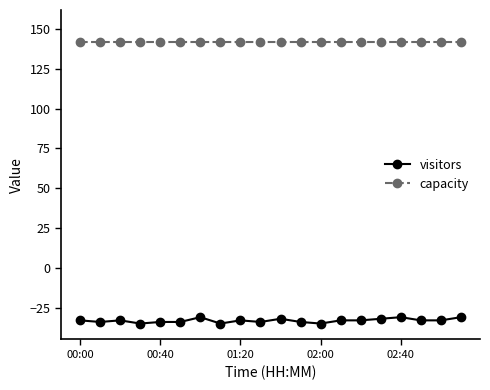

What is the minimum value for capacity?

142